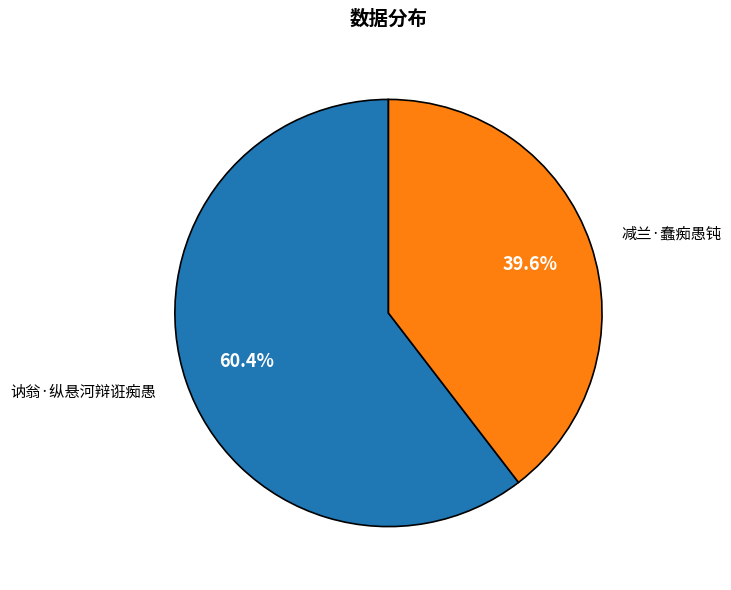

What percentage is the 讷翁·纵悬河辩诳痴愚 slice, to the nearest percent?

60%